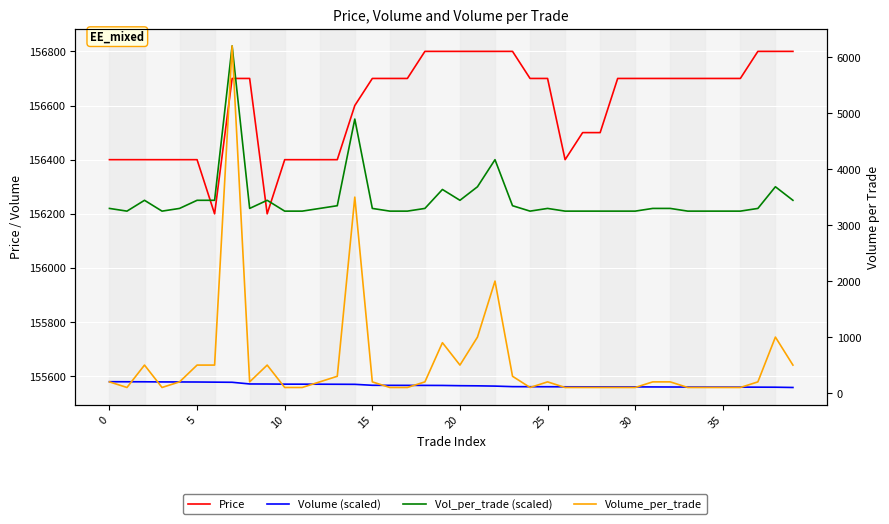

What is the average value of the Vol_per_trade (scaled) series?

156254.5